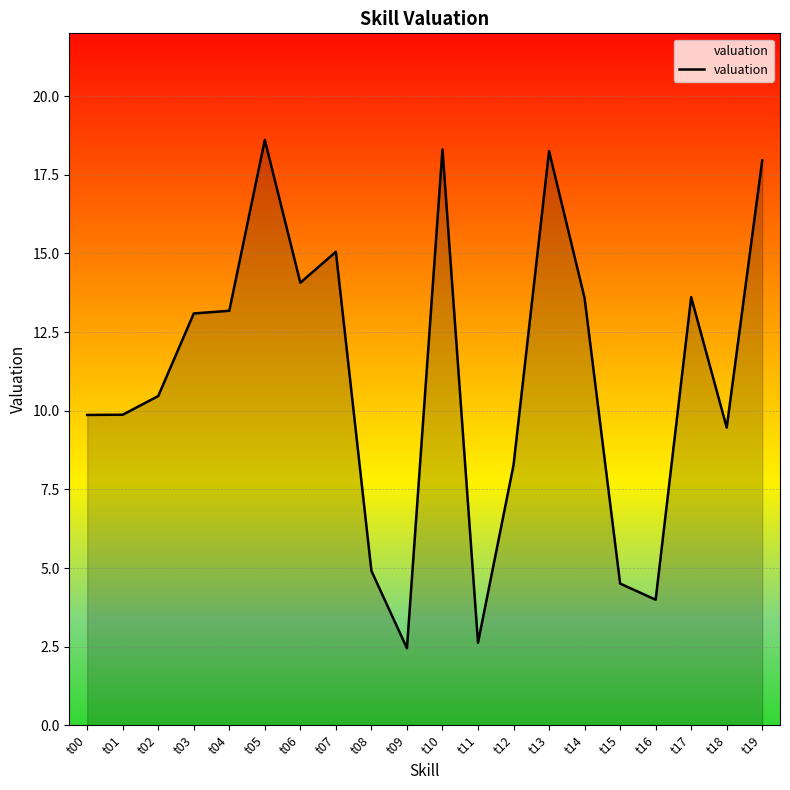

What is the difference between the maximum and minimum values?

16.2